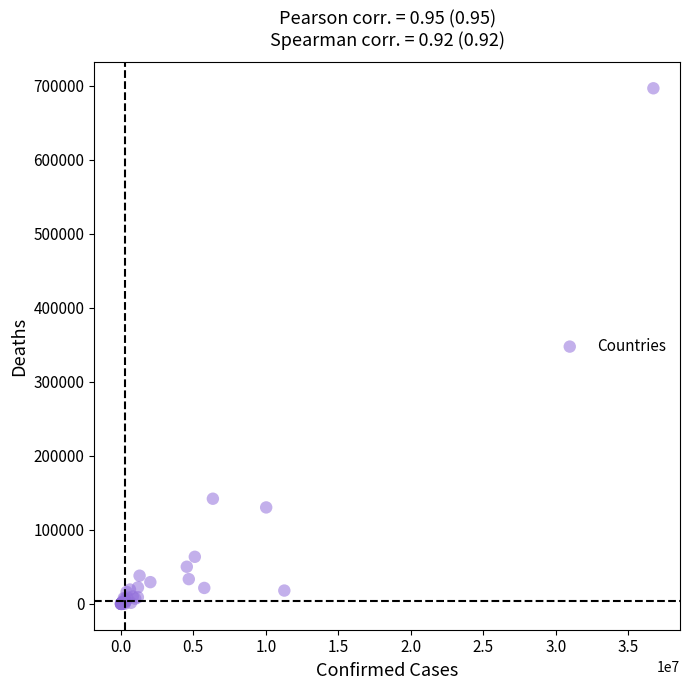

What Y value in the scatter plot is closest to 348139?

142085